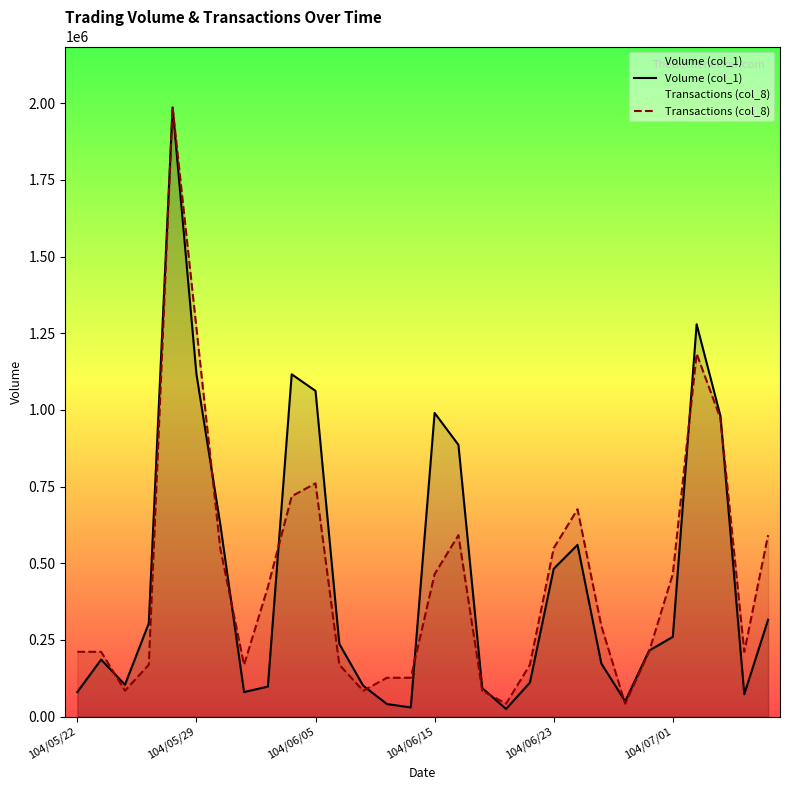

Which series has the largest total across all categories?

Volume (col_1)